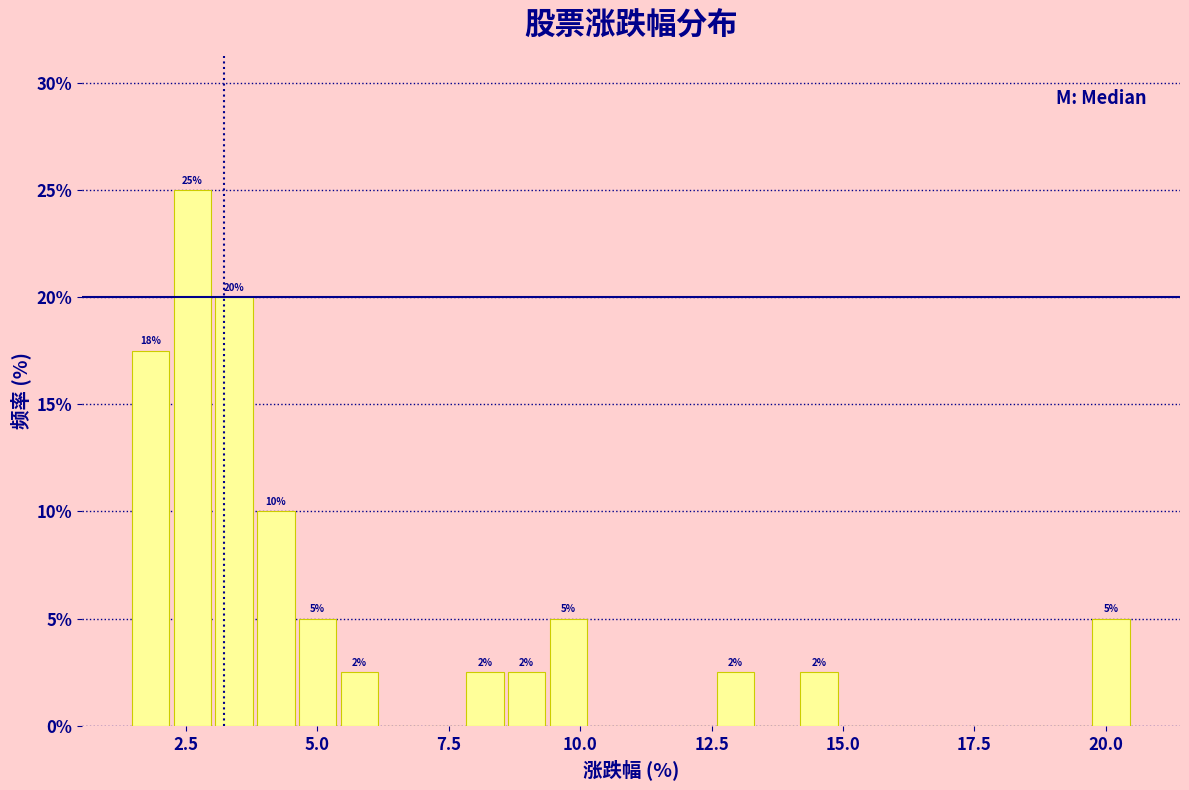

Around what value on the x-axis is the tallest bar? Give the approximate position of its centre, as read against the axis.

2.5